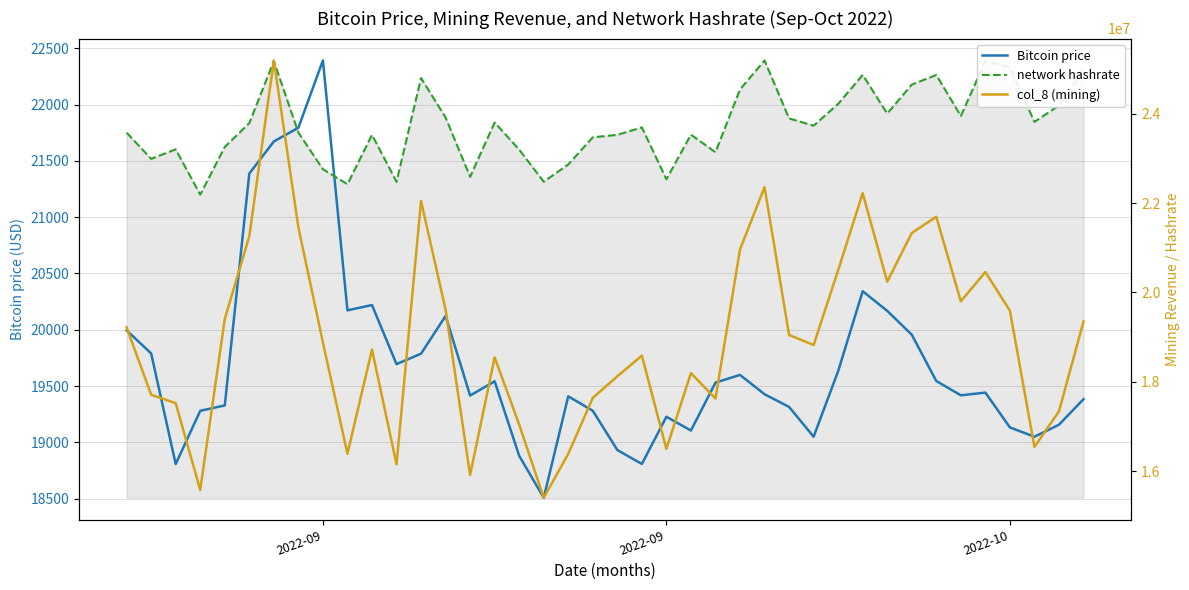

Where does the Bitcoin price series first go above 19441?

2022-09